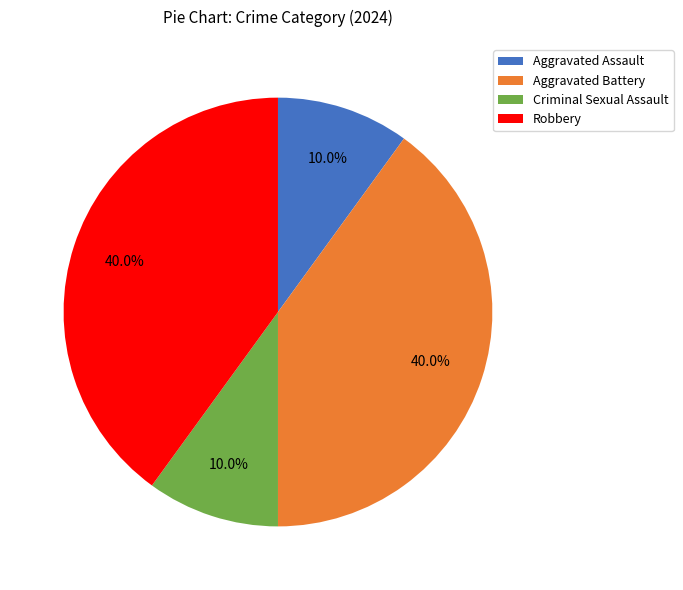

Is it true that Robbery is 40% of the pie?

True